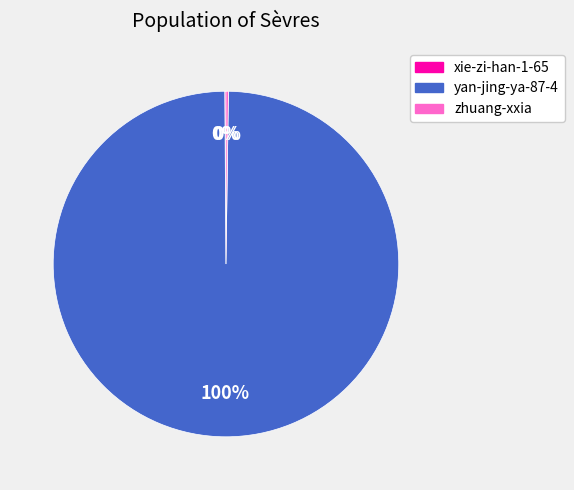

To the nearest percent, what percentage of the pie is yan-jing-ya-87-4?

100%